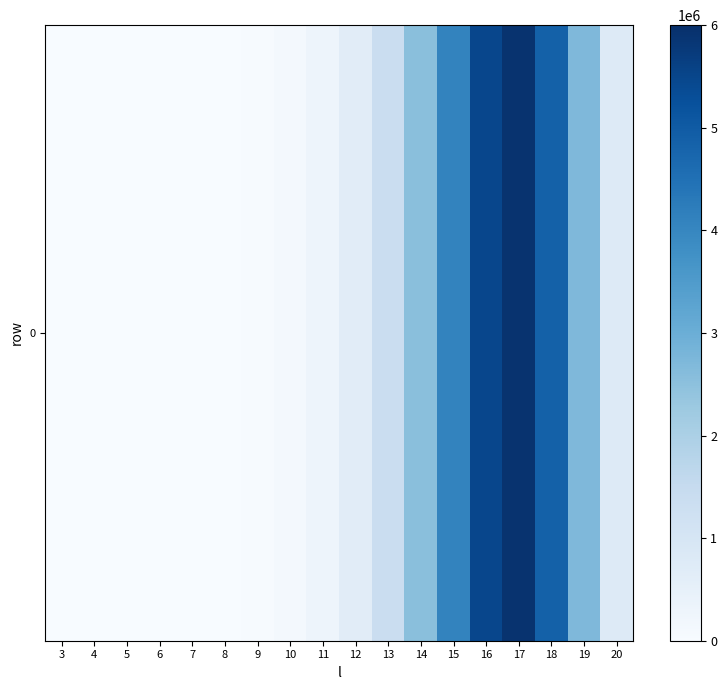

At which label does the data first exceed 661993?

13